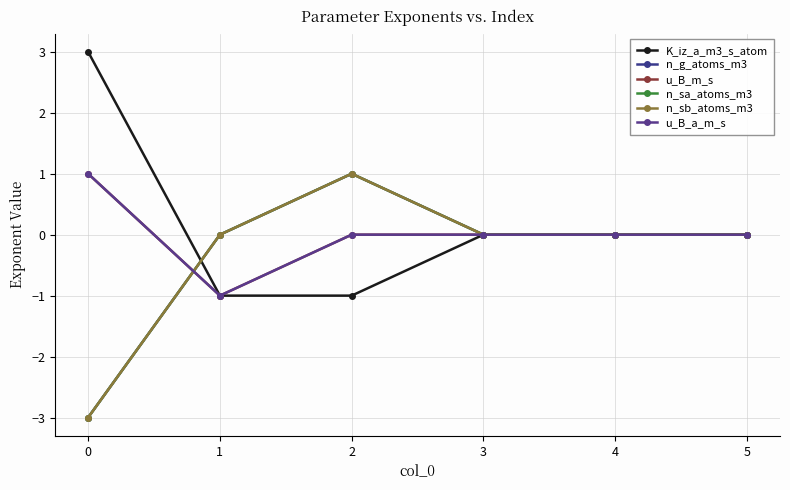

Which series has the largest total across all categories?

K_iz_a_m3_s_atom